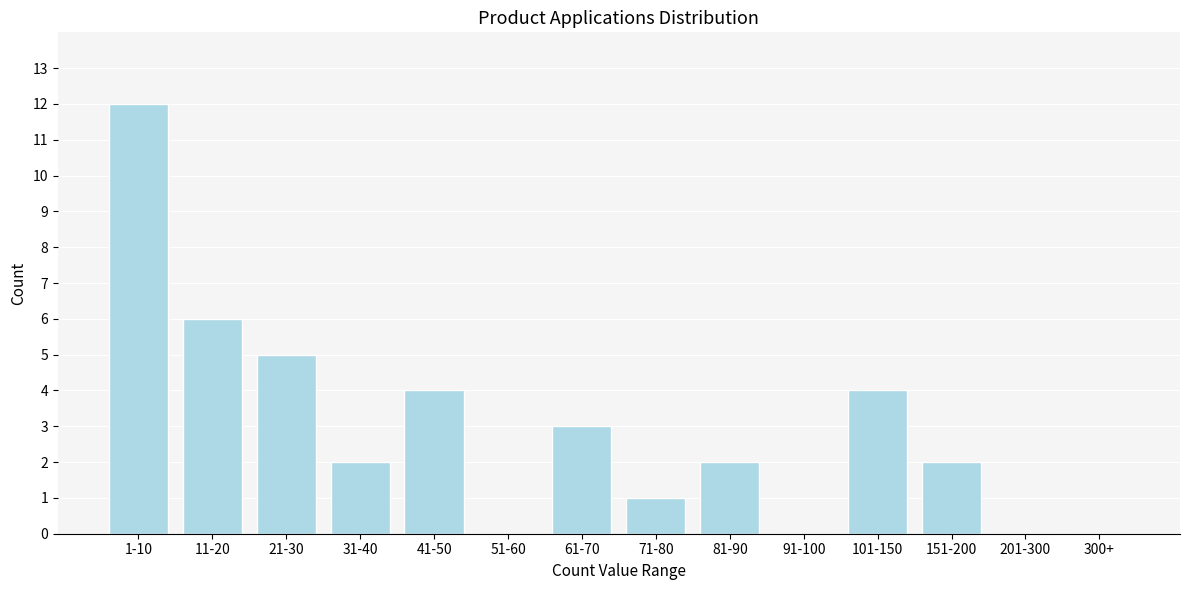

Reading left to right, what are all the values shown in this chart?

1-10=12	11-20=6	21-30=5	31-40=2	41-50=4	51-60=0	61-70=3	71-80=1	81-90=2	91-100=0	101-150=4	151-200=2	201-300=0	300+=0